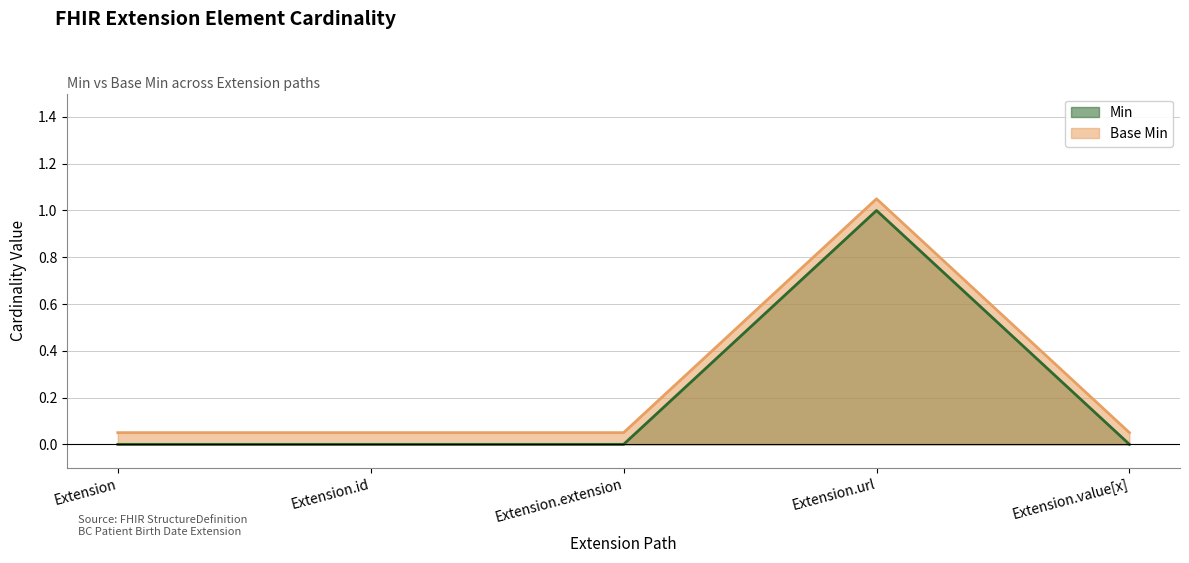

Which series has the largest range (max minus min)?

Min